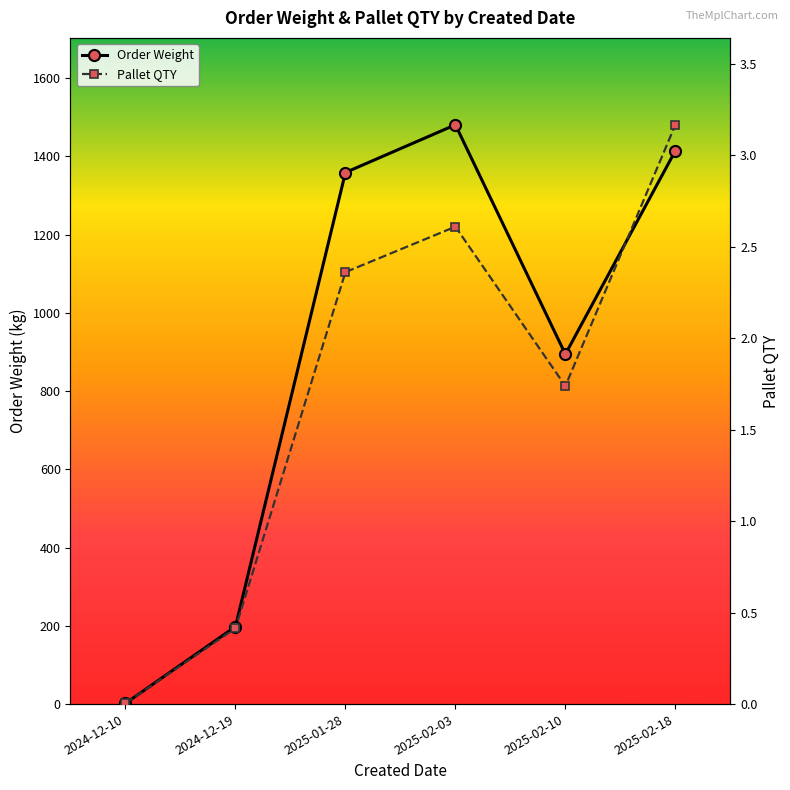

What is the approximate value of Order Weight at 2024-12-19?

198.0